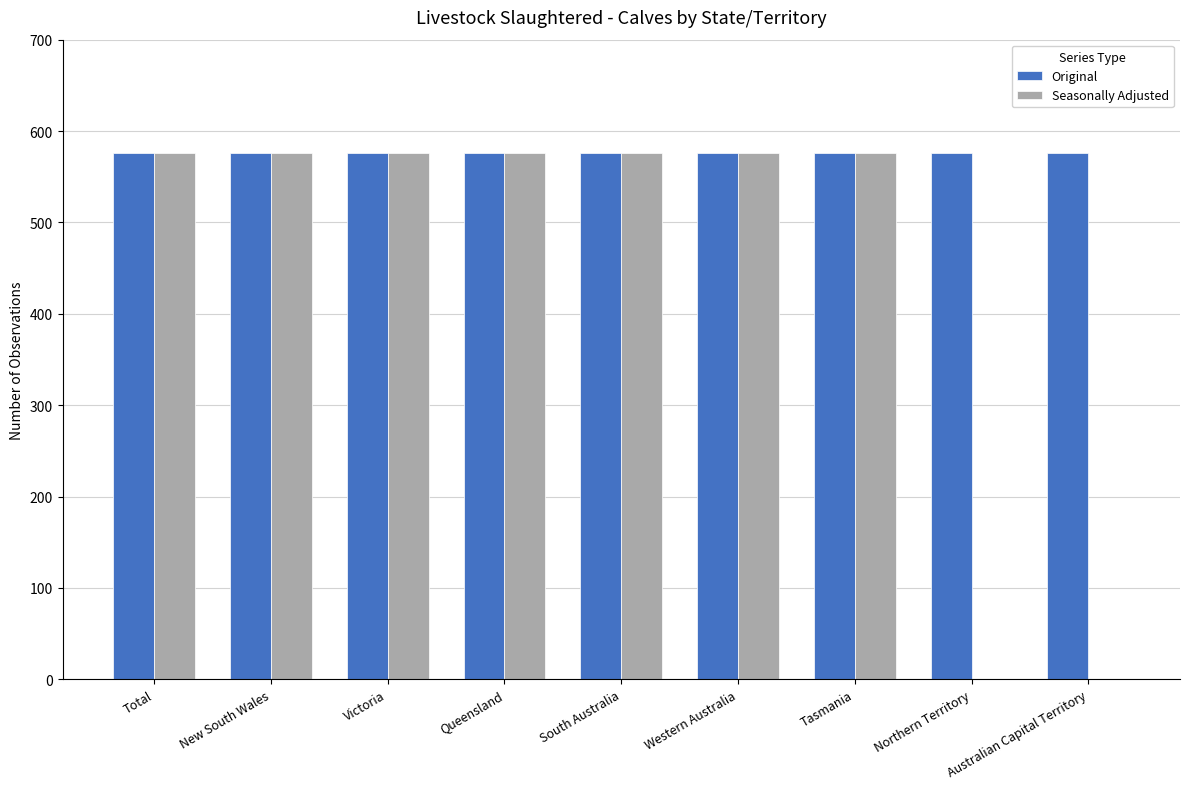

How many groups of bars are there?

9